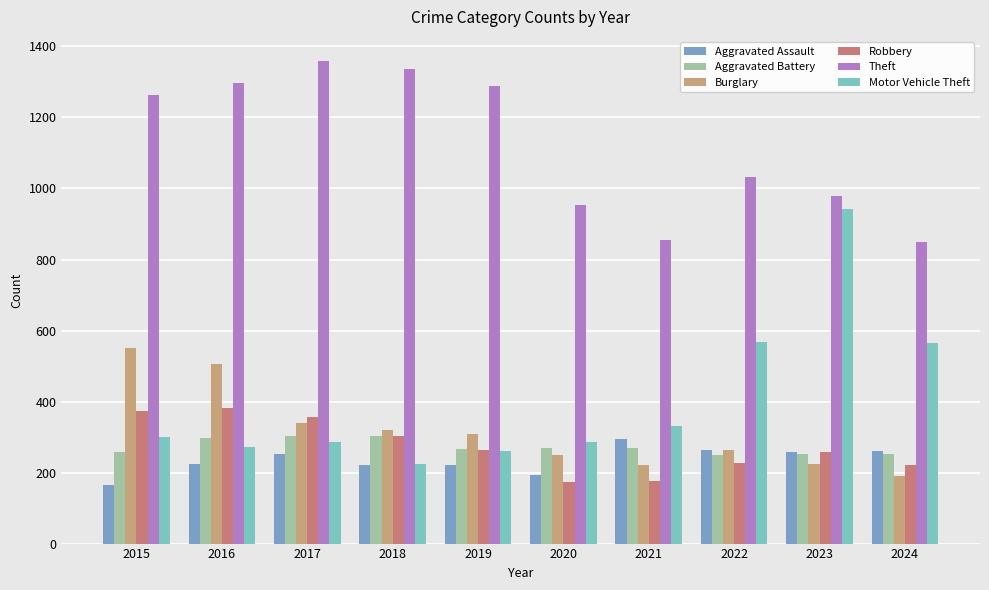

Which category has the highest value across all series?

2017